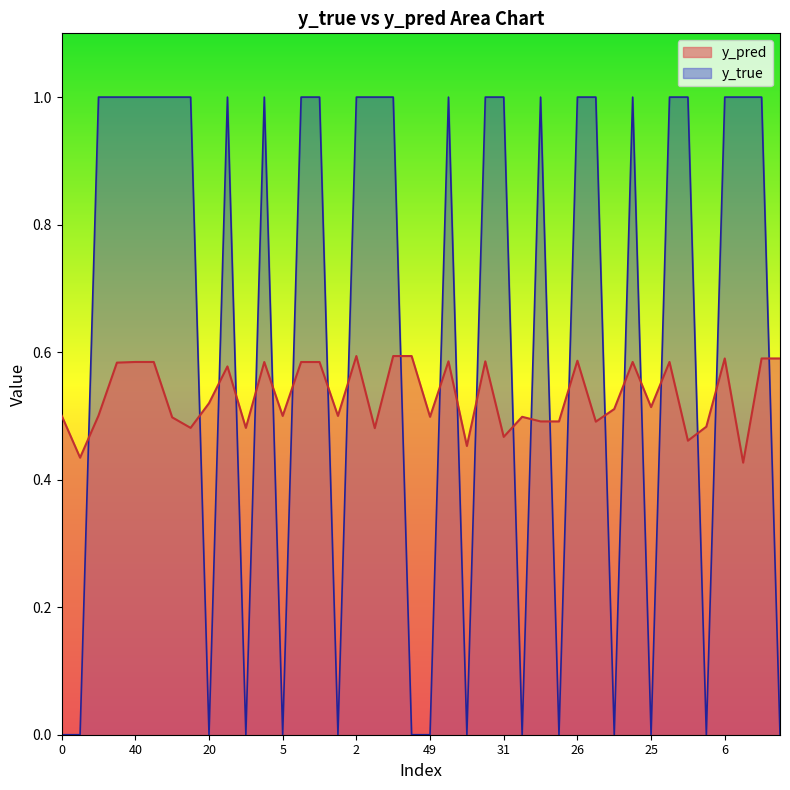

What is the label of the 35th point from the left?

43